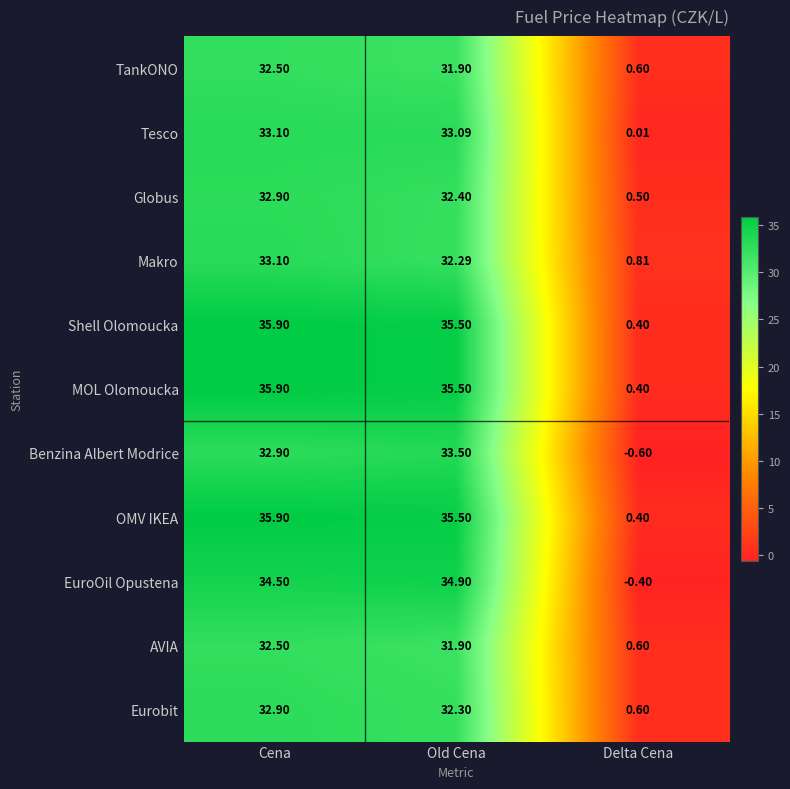

Which category has the lowest value in the MOL Olomoucka series?

Delta Cena